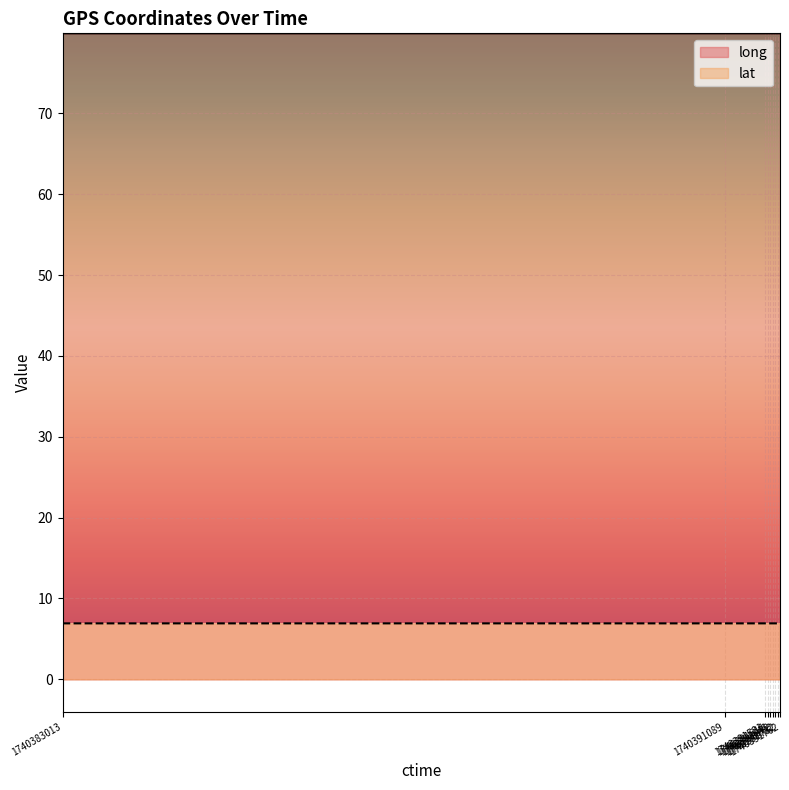

Between 1740391089 and 1740391732, which series saw the biggest shift?

long